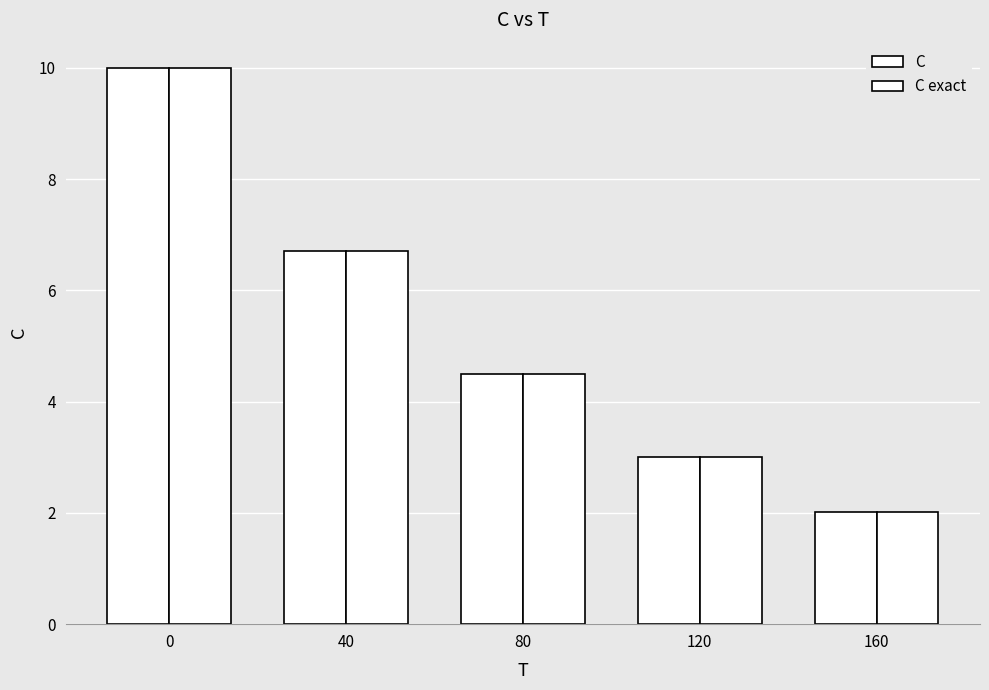

True or false: C exact has a value of 6.7 at 40.

True